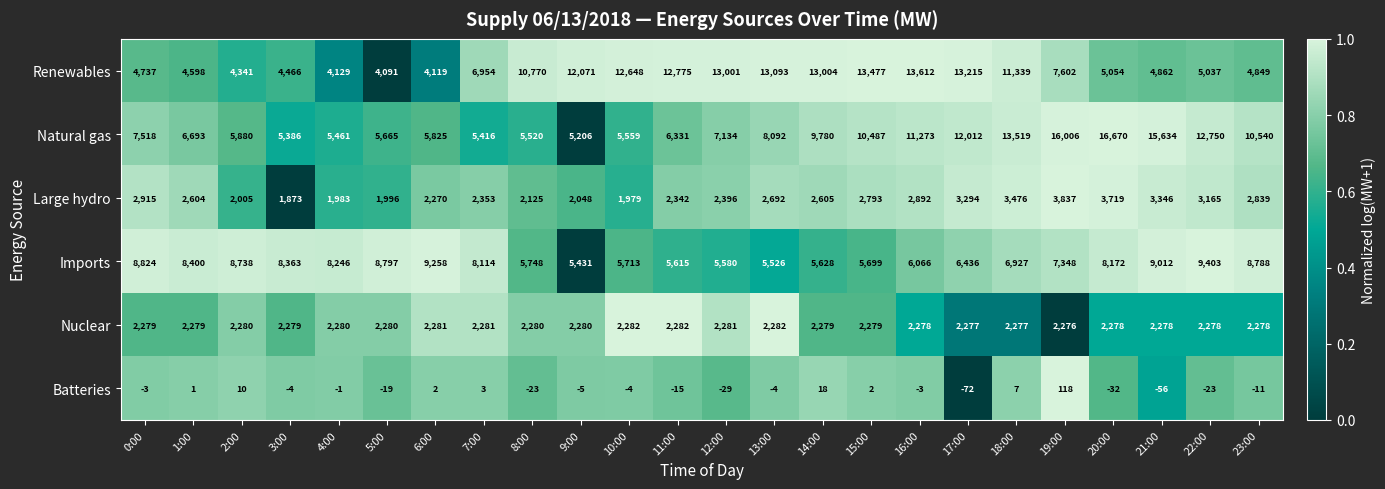

What is the difference between the Large hydro values at 15:00 and 19:00?

1044